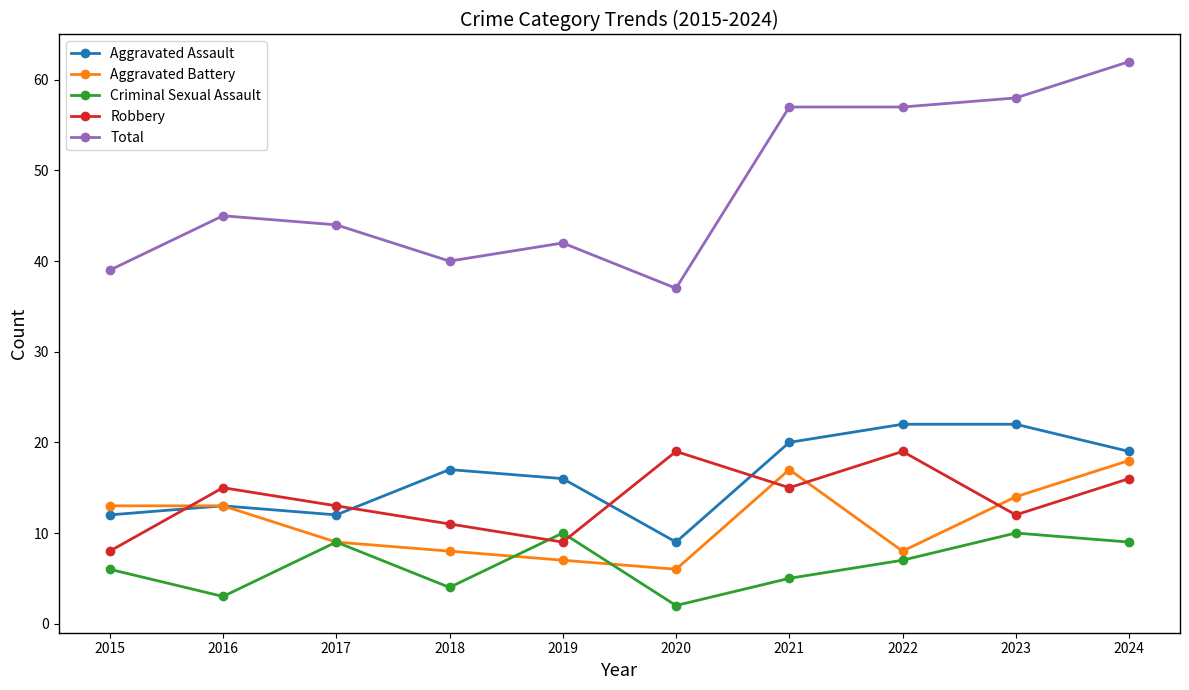

At 2020, list the series in order from largest to smallest.

Total, Robbery, Aggravated Assault, Aggravated Battery, Criminal Sexual Assault